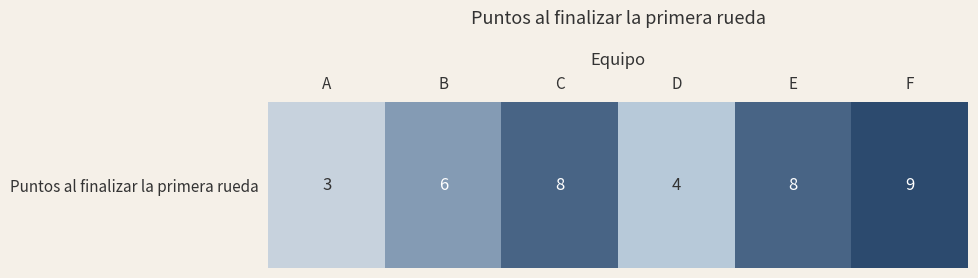

The chart shows a value of 3 at E. True or false?

False